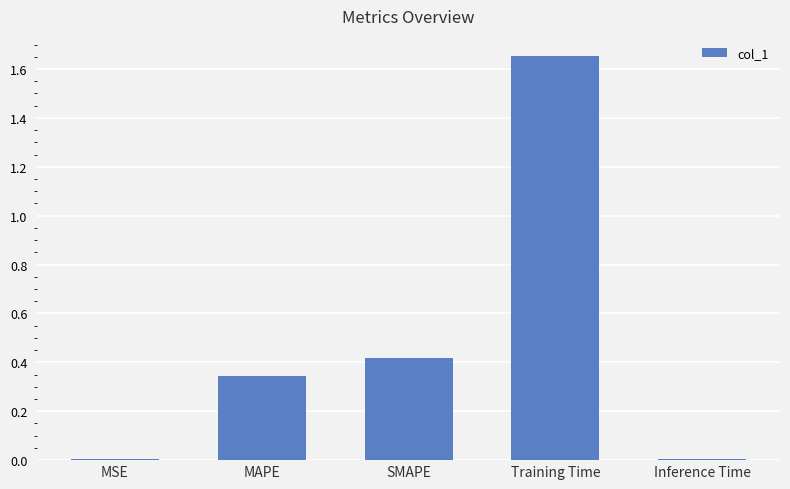

What position from the left is MAPE?

2